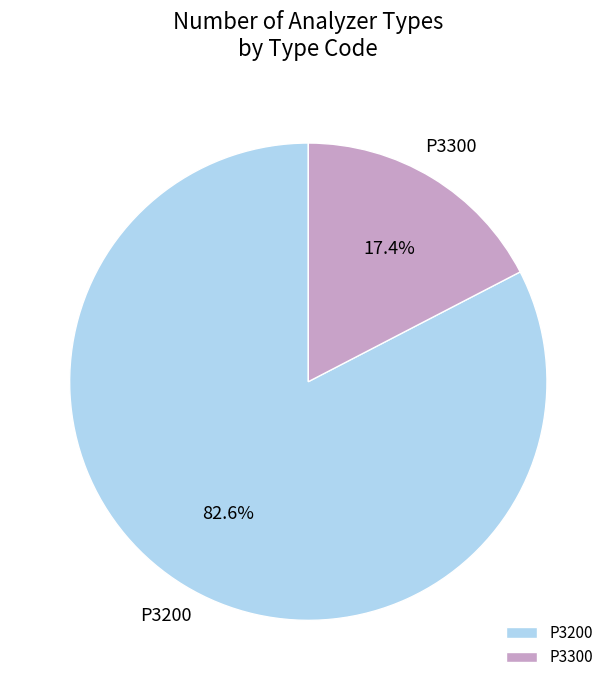

To the nearest percent, what portion does P3300 represent?

17%